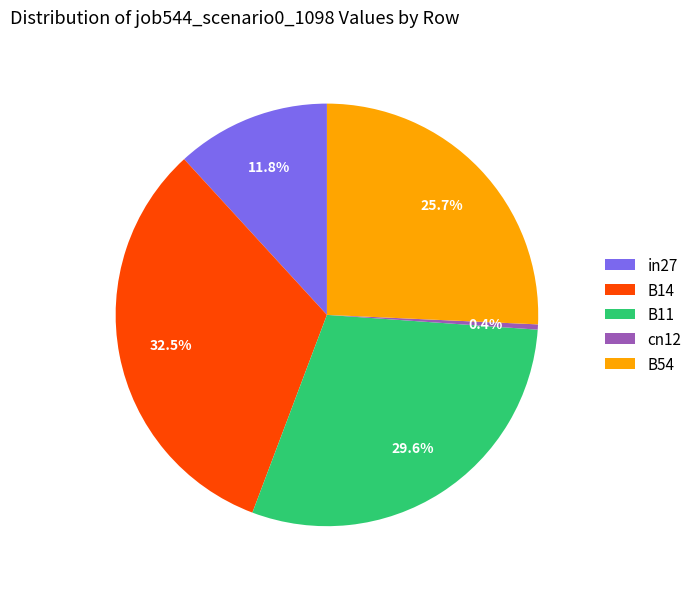

Which slice is the largest?

B14